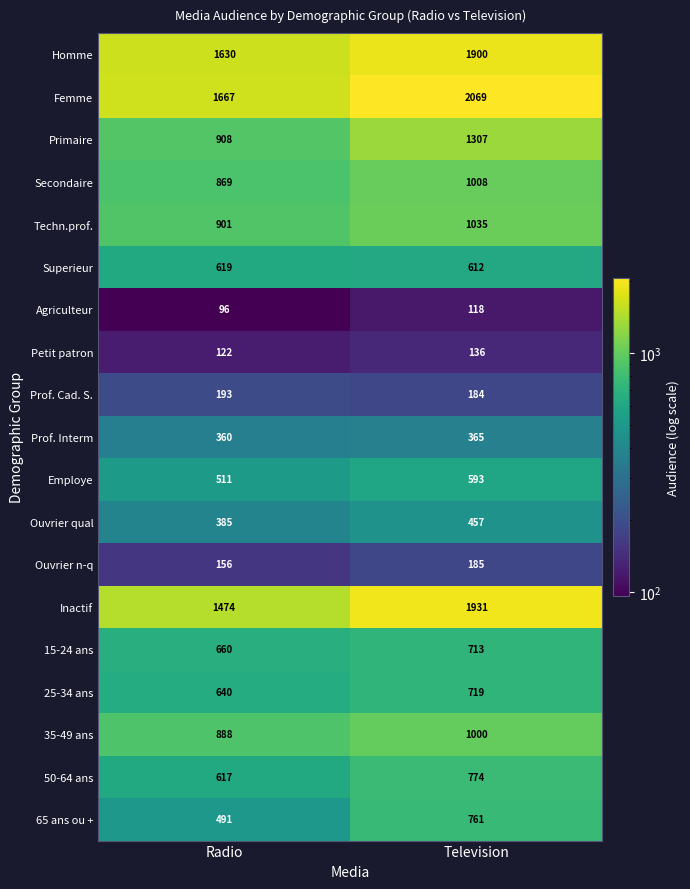

What is the average value of the Agriculteur series?

107